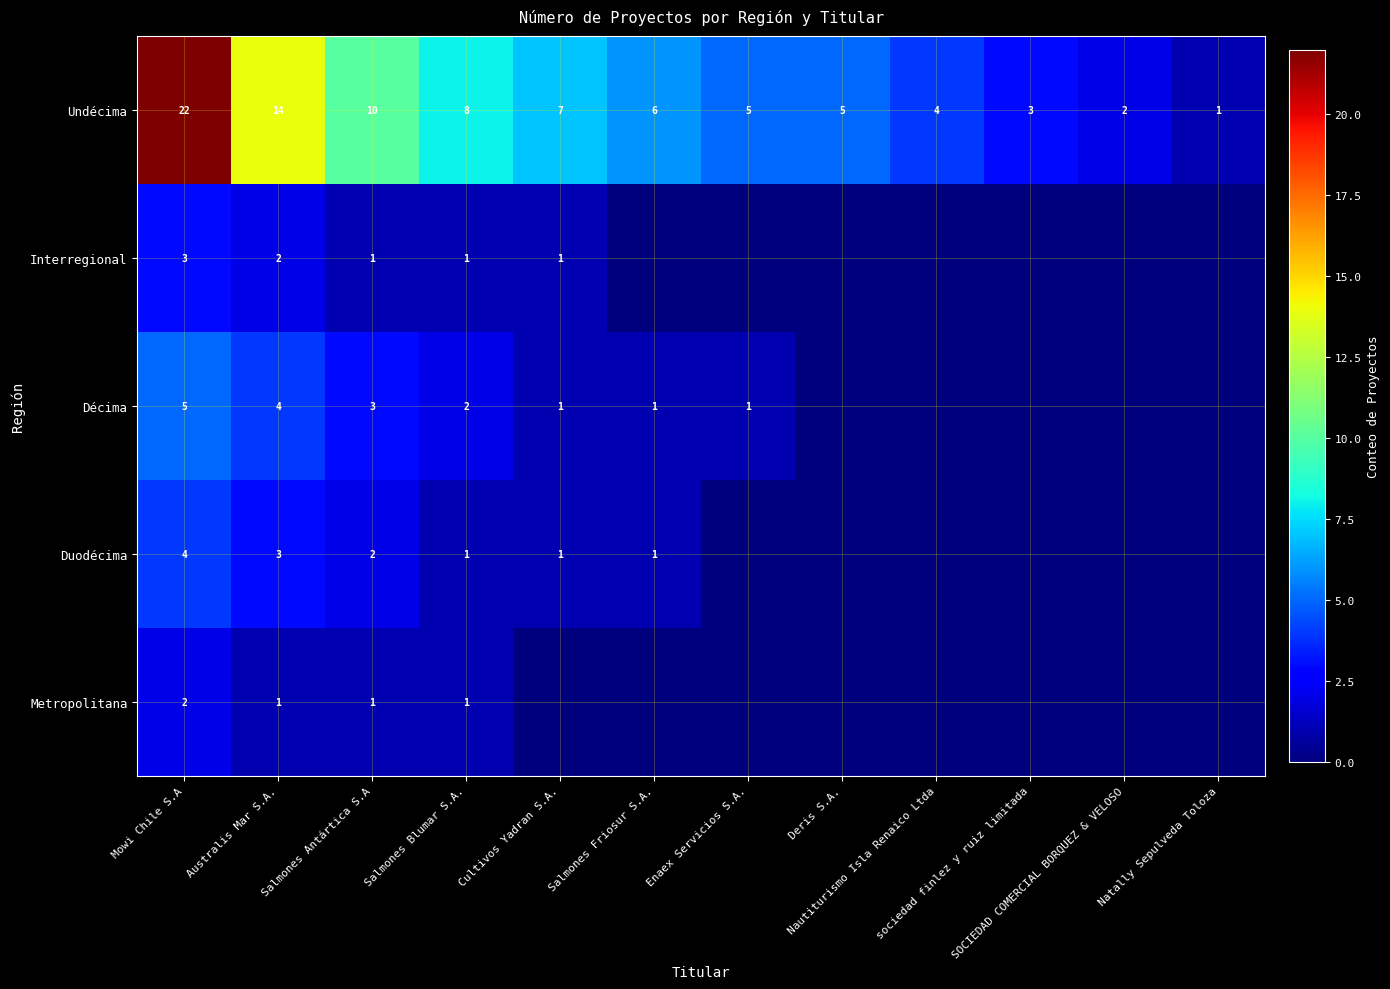

What is the sum of all Undécima values?

87